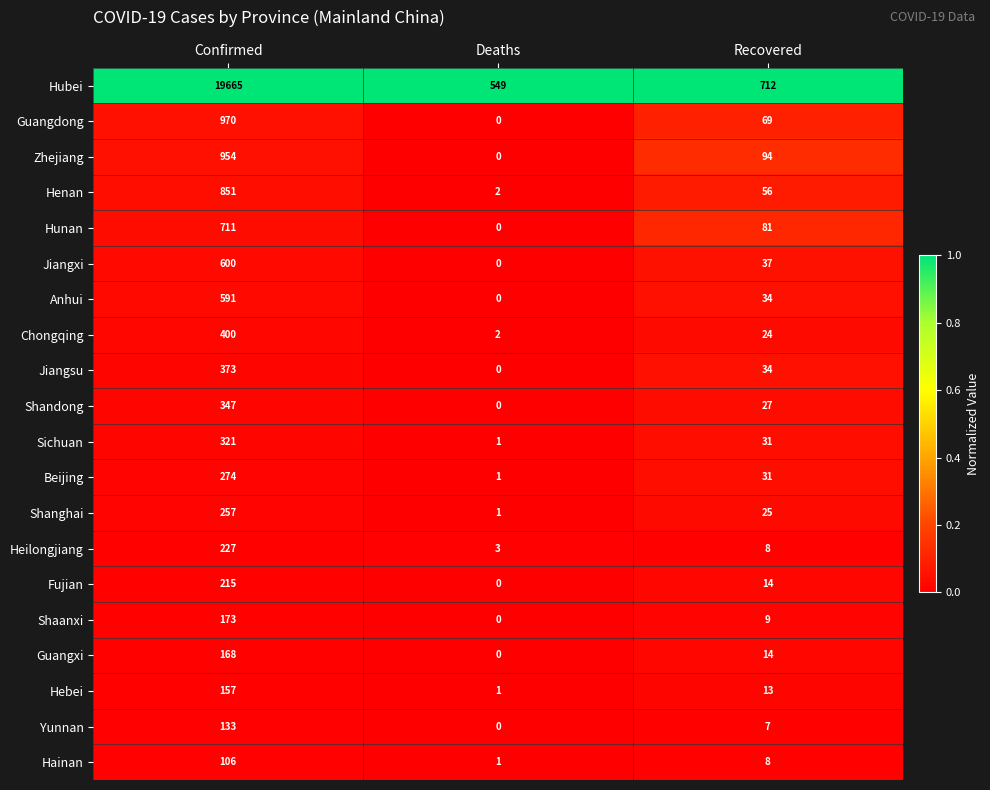

True or false: Jiangsu has a value of 0 at Deaths.

True